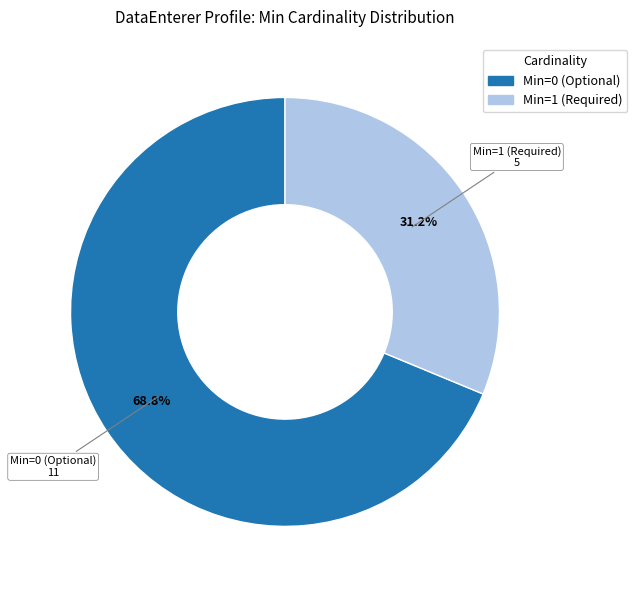

Does any single category account for the majority?

Yes